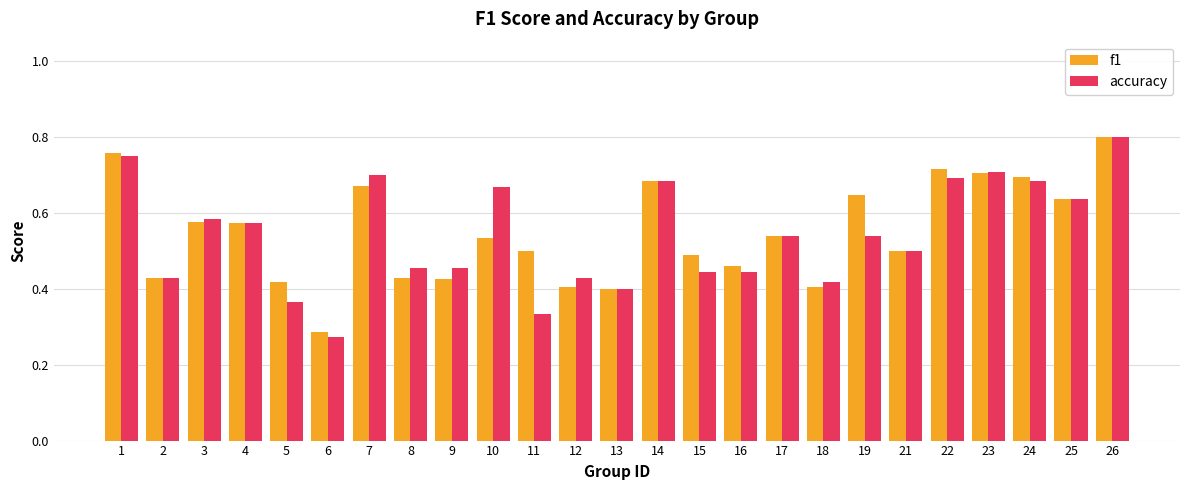

Which series has the largest range (max minus min)?

accuracy